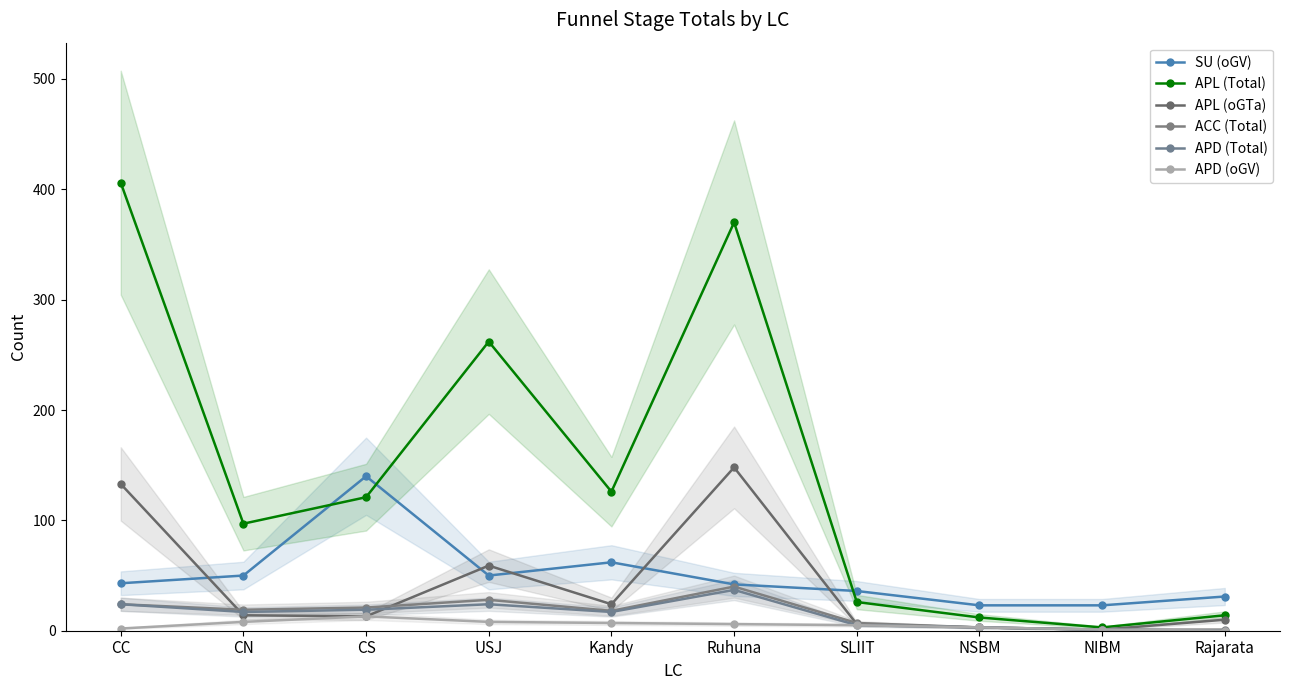

What is the highest value of the APL (Total) series?

406